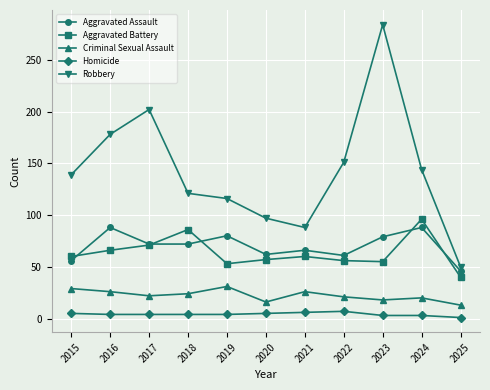

How many series are shown in this chart?

5